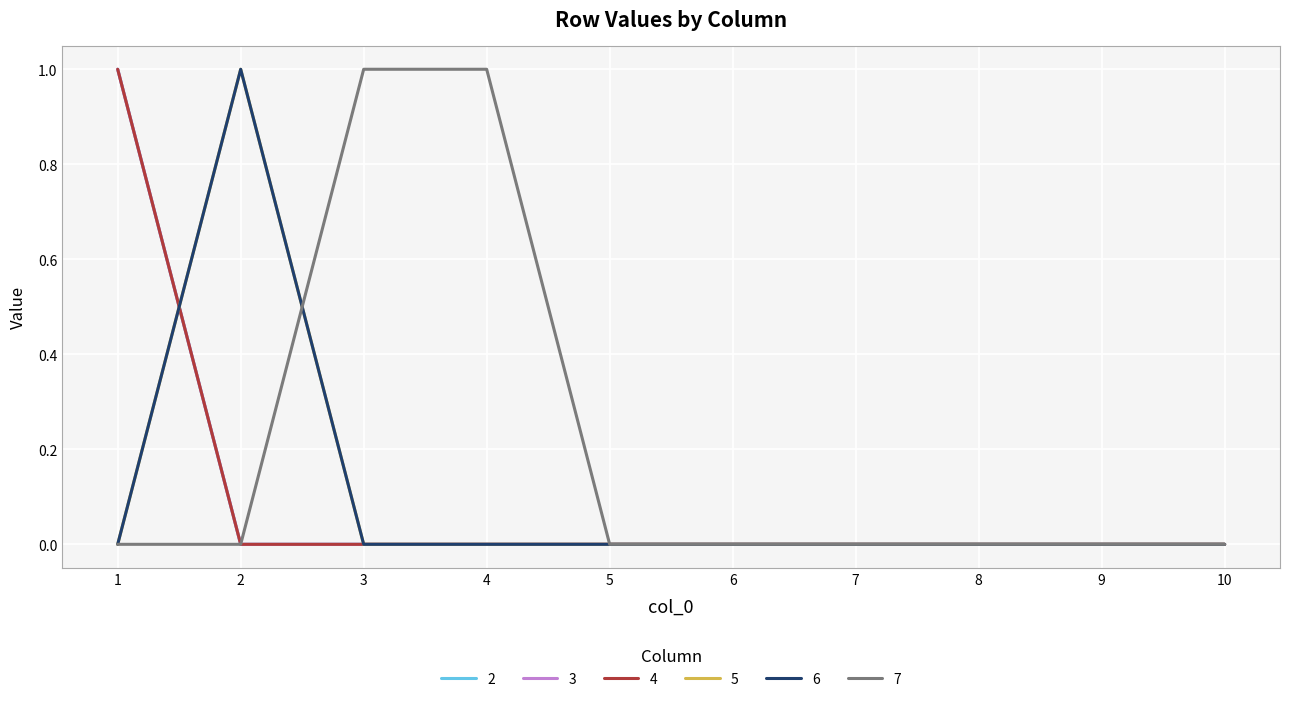

Which series has the largest total across all categories?

7